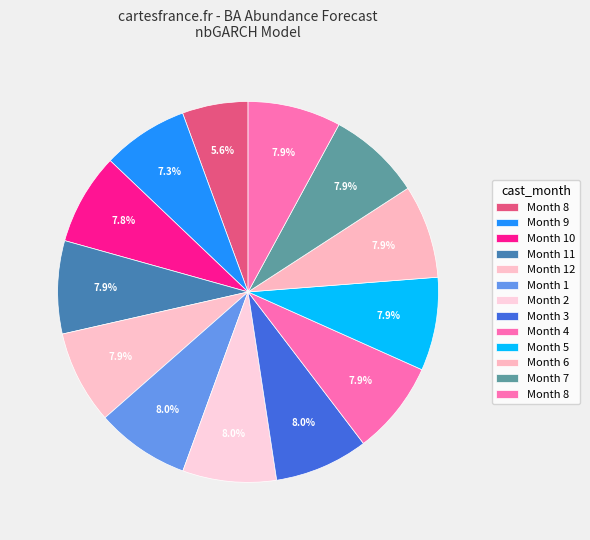

Rank the categories by value from lowest to highest.

8, 9, 10, 11, 8, 7, 6, 5, 12, 4, 3, 1, 2